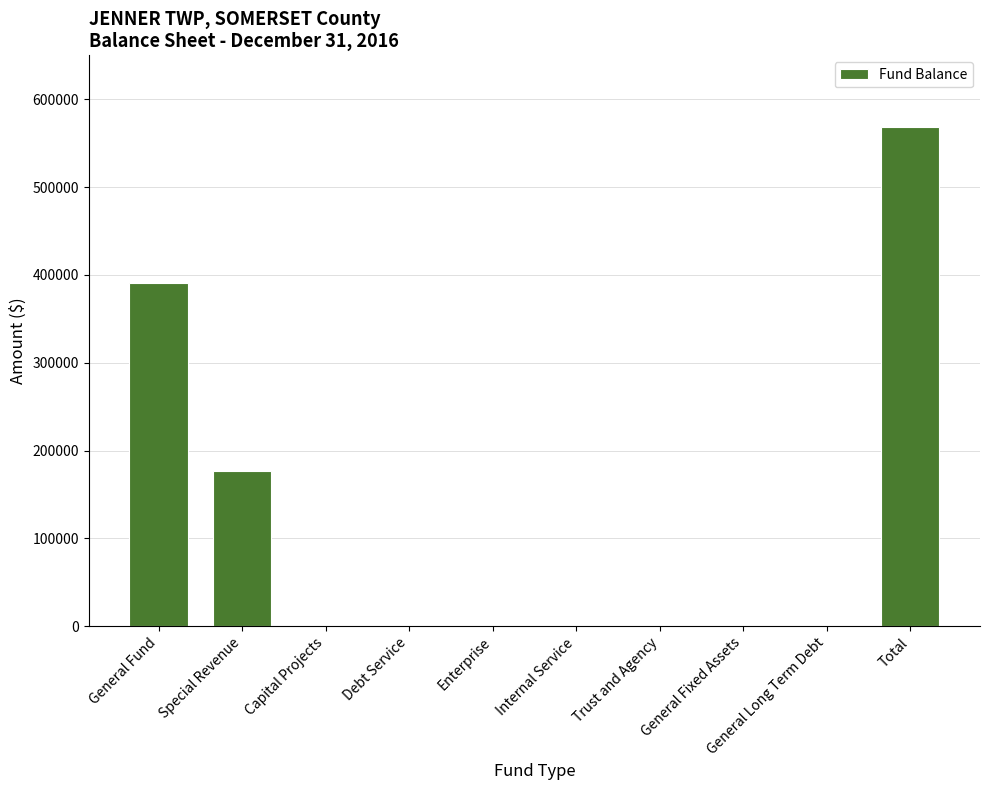

Is it true that the value at Special Revenue is 40517?

False